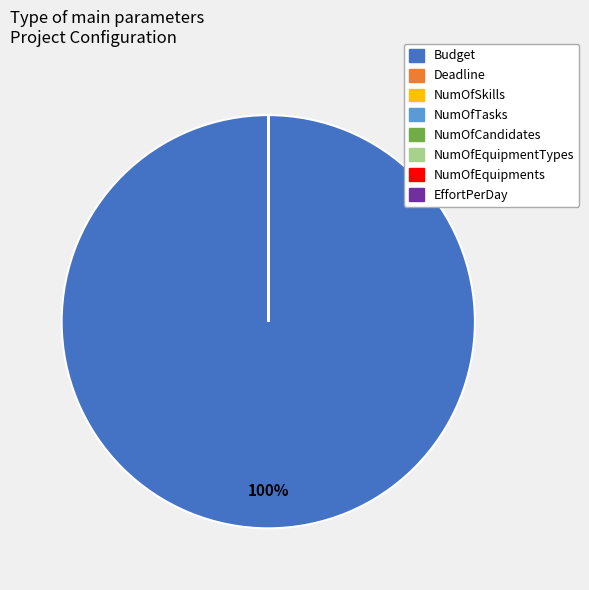

Which slice is the largest?

Budget